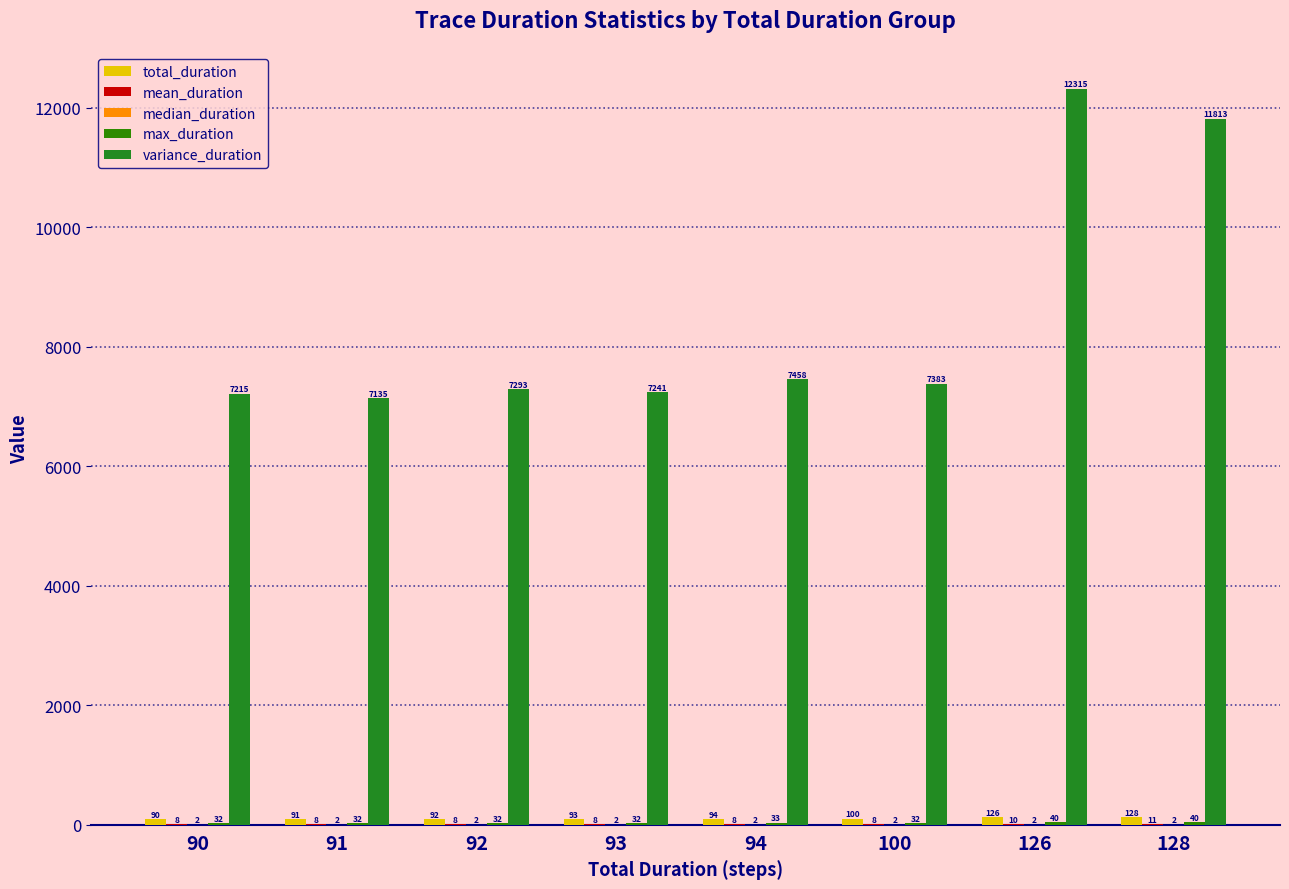

Is it true that mean_duration equals 3.9 at 93?

False